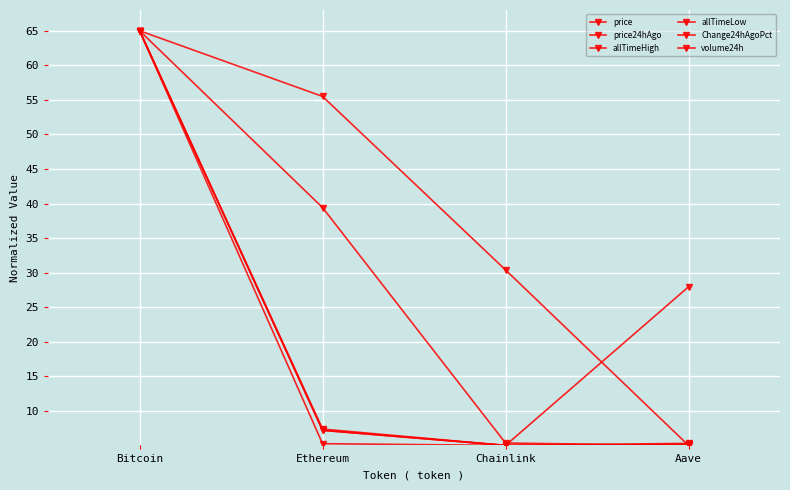

True or false: Change24hAgoPct has more than 2 interior local peaks.

False